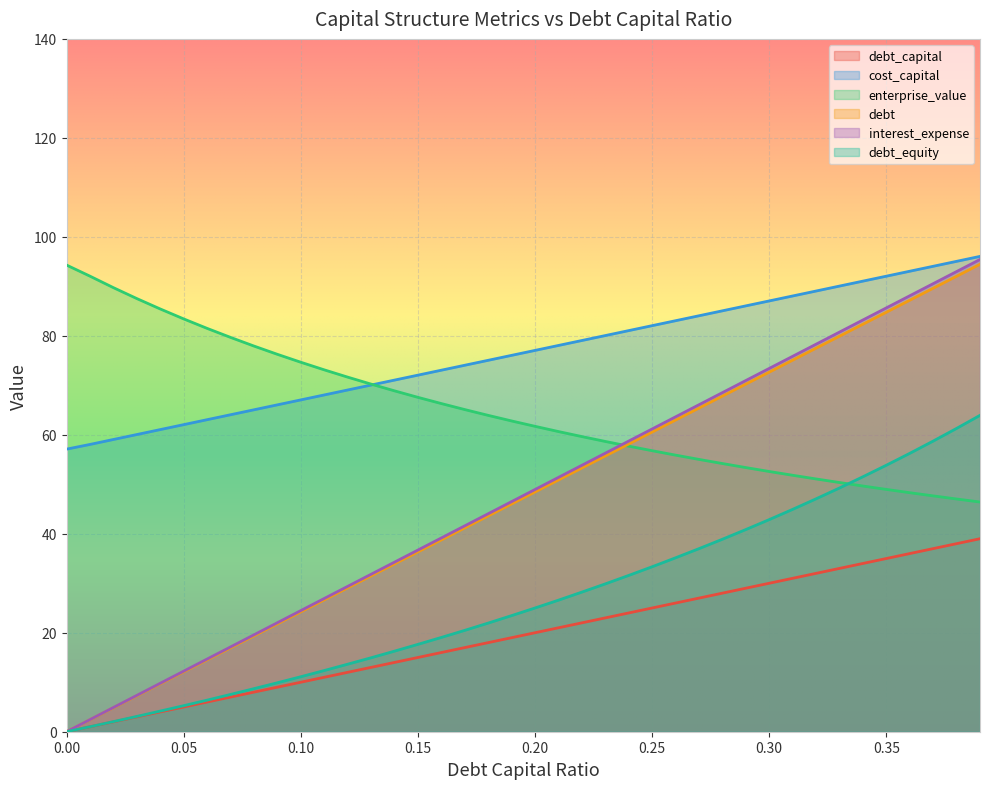

Which series has the largest range (max minus min)?

interest_expense